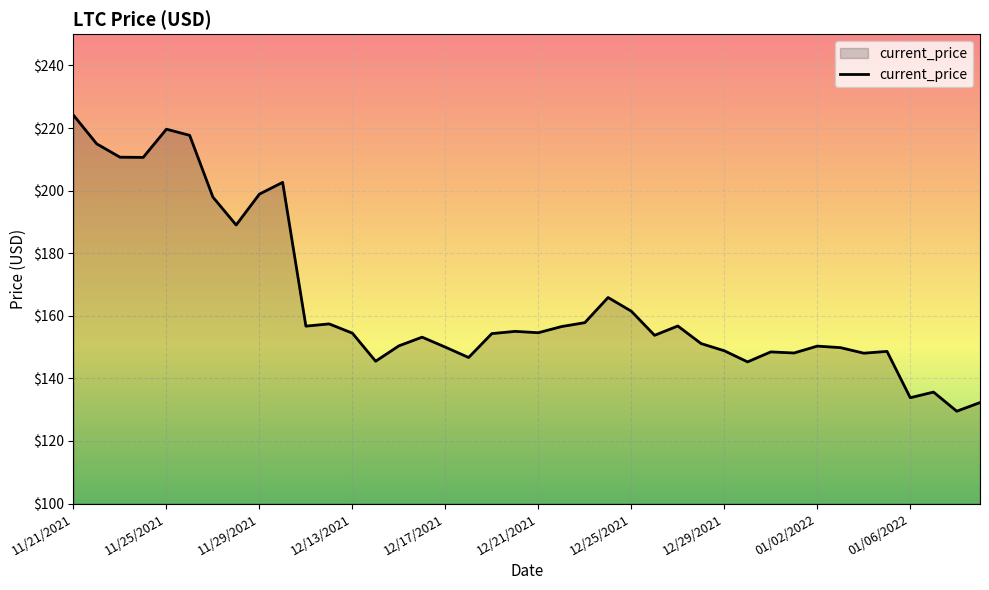

What is the greatest value displayed?

224.1